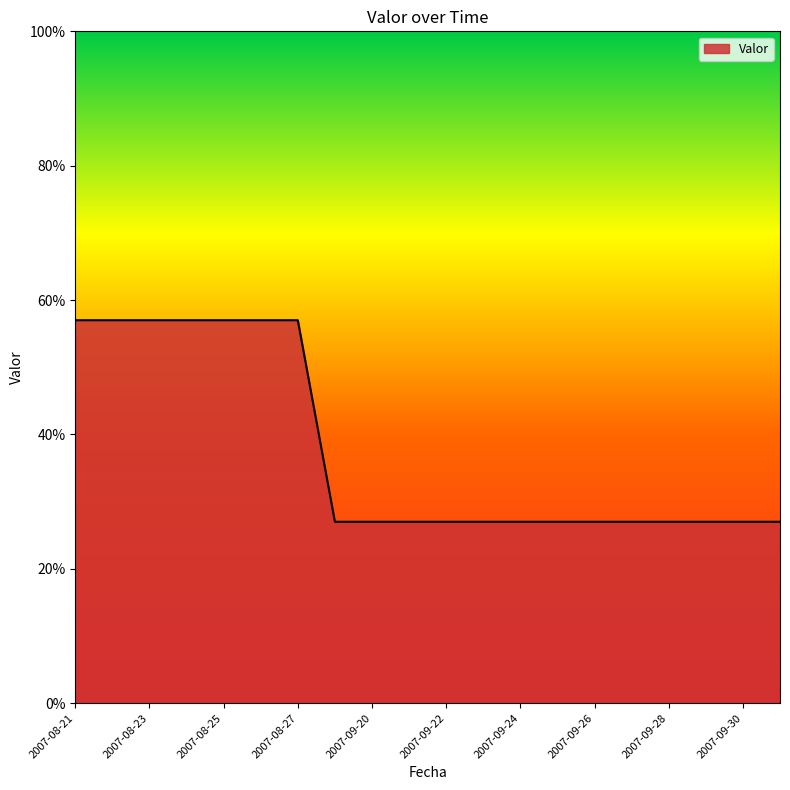

What is the minimum value shown in the chart?

27